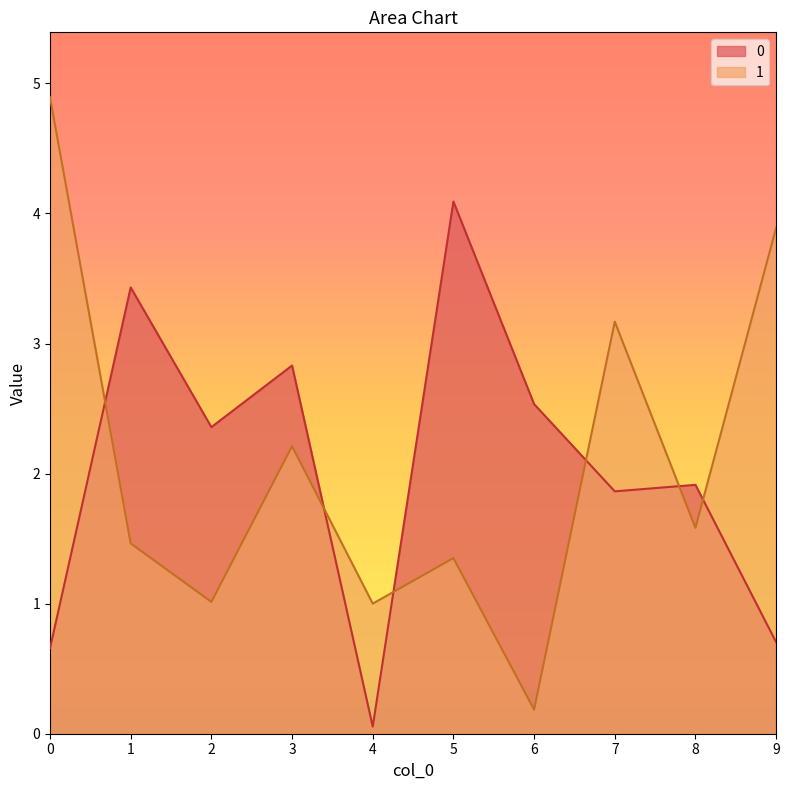

Reading left to right, extract all data points from this chart.

0: 0.7	3.4	2.4	2.8	0.1	4.1	2.5	1.9	1.9	0.7
1: 4.9	1.5	1.0	2.2	1.0	1.4	0.2	3.2	1.6	3.9